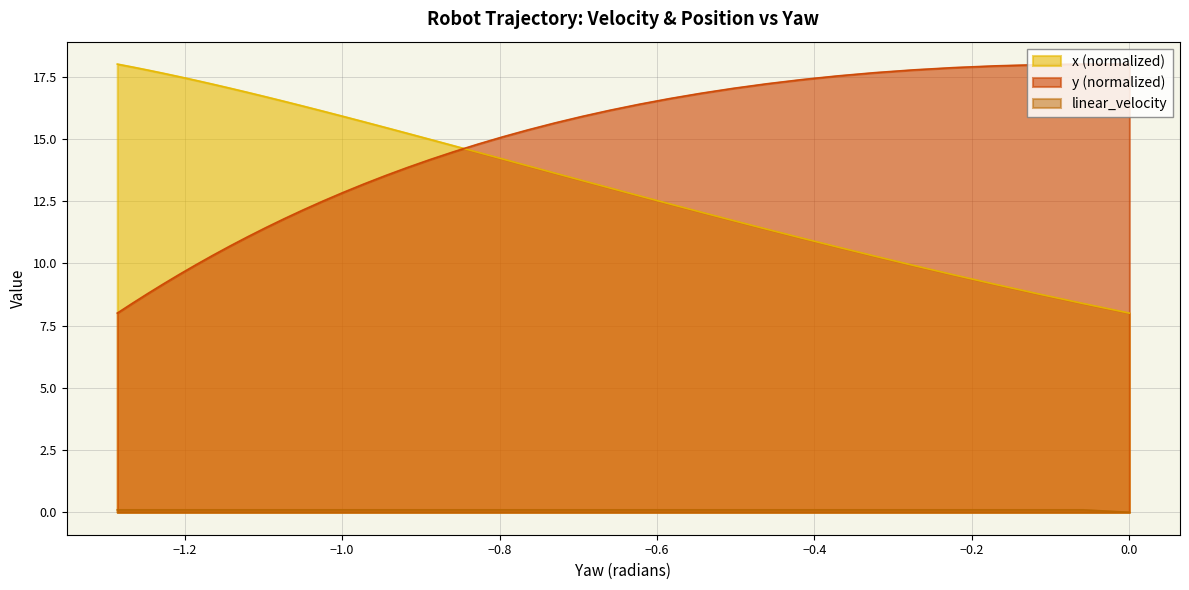

What are all the series names shown in the legend?

linear_velocity, x, y